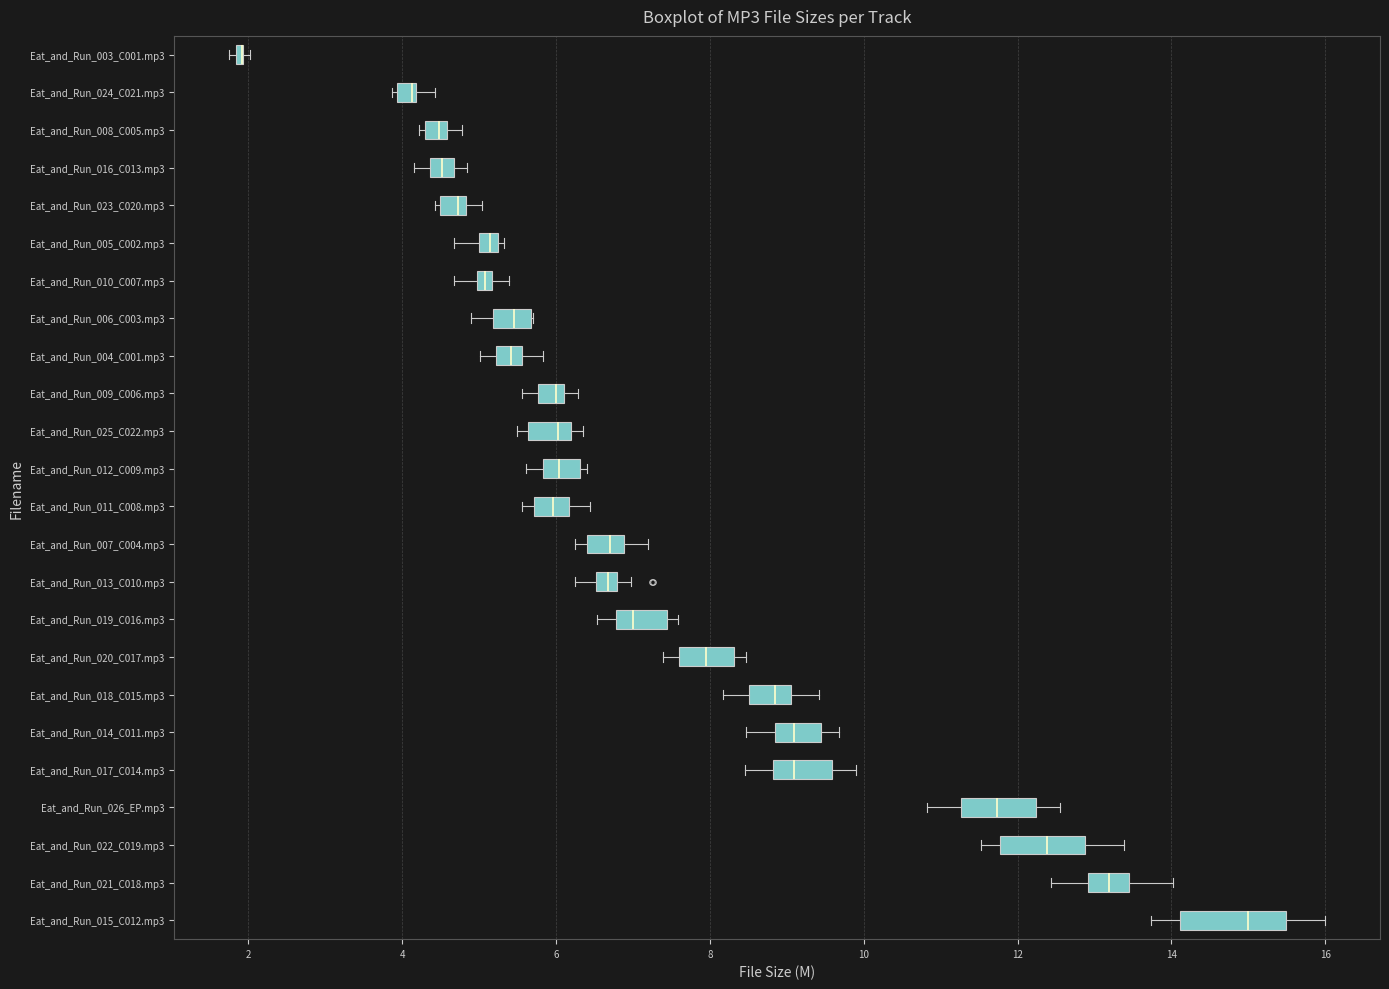

Where is the left edge of the box for Eat_and_Run_008_C005.mp3 on the x-axis? The values are not printed on the chart, so give them approximately, as read against the axis.

4.2